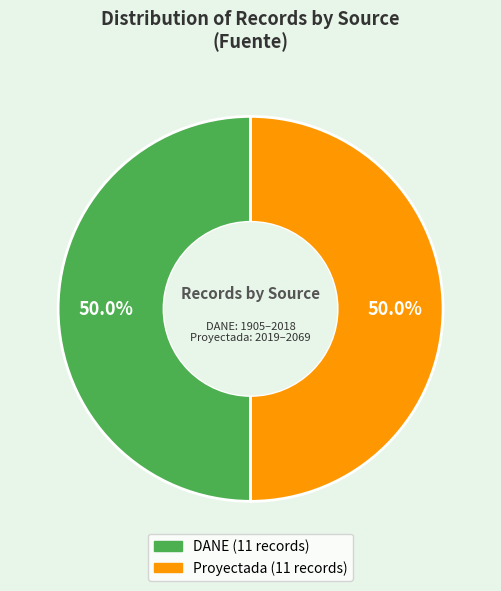

To the nearest percent, what is the average slice percentage?

50%